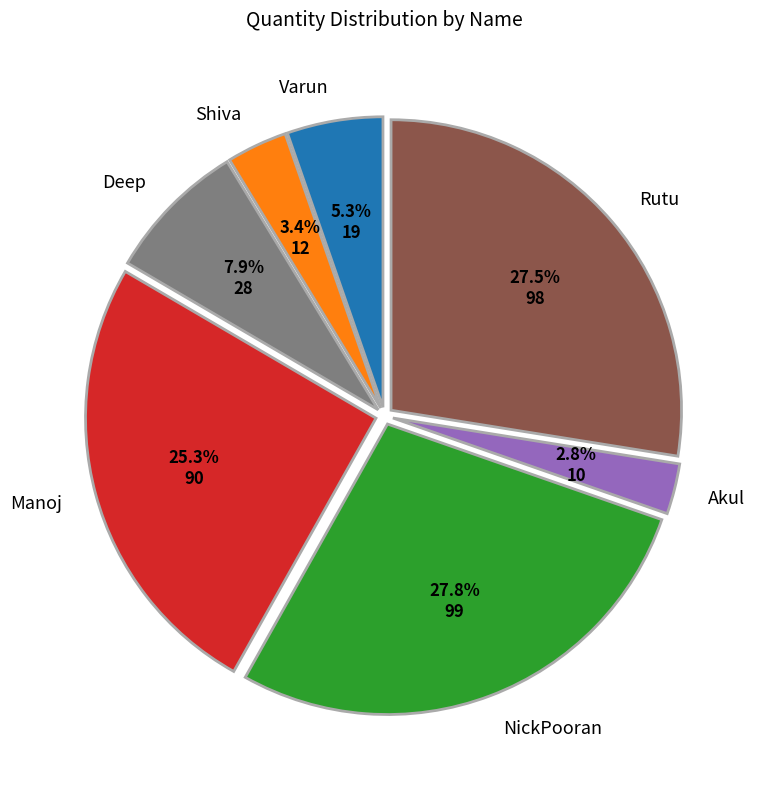

Is there any slice that represents more than half of the pie?

No